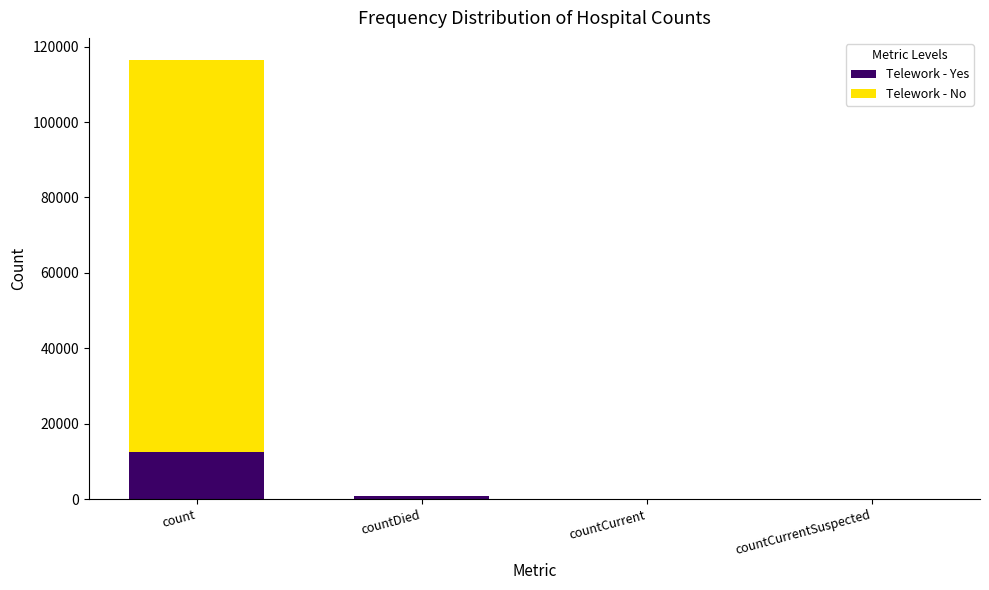

Which category has the highest value in the Telework - Yes series?

count